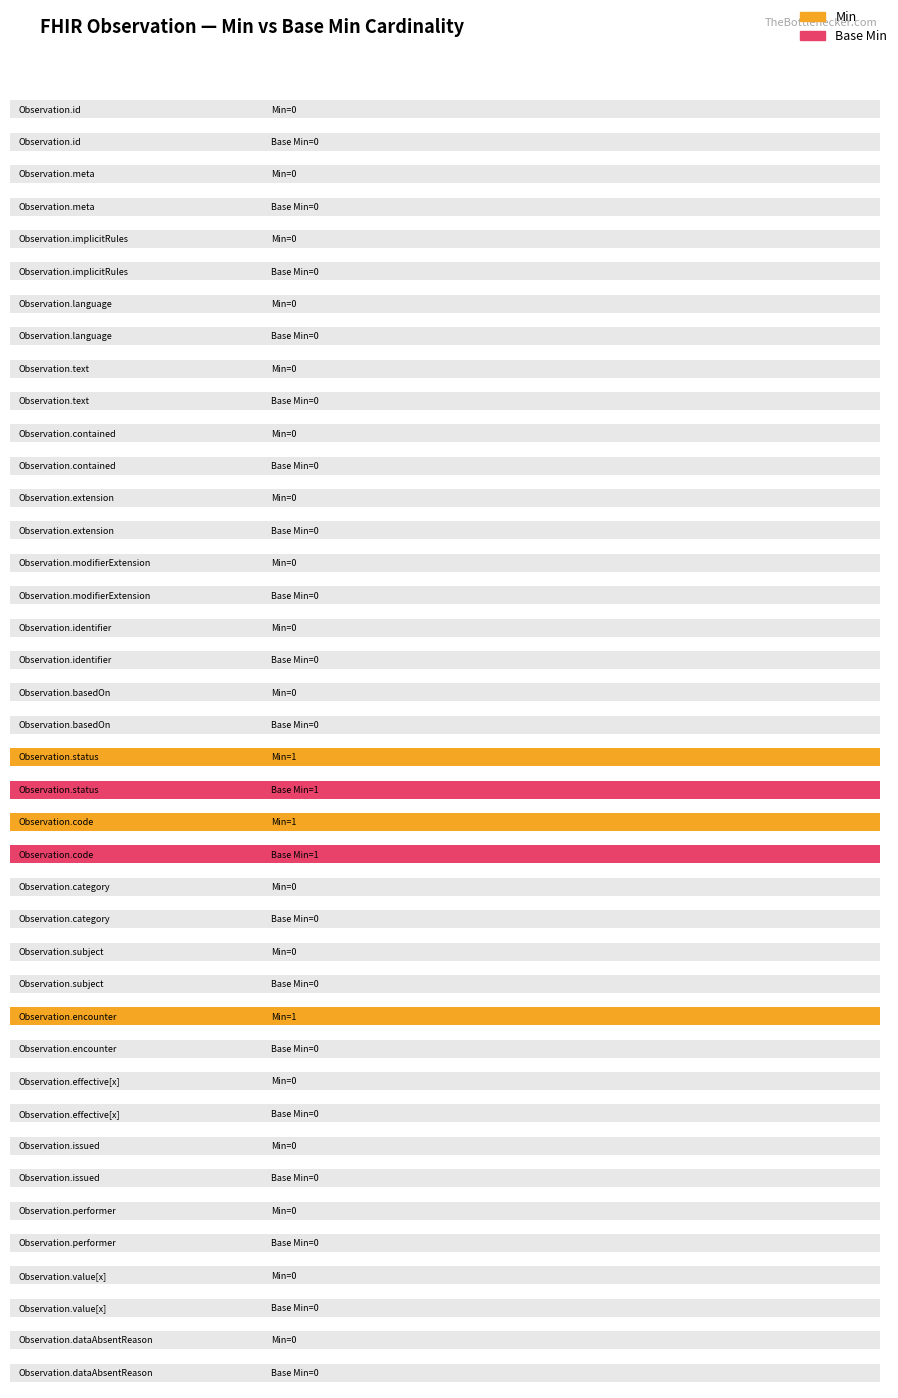

True or false: Min has a value of 0 at Observation.effective[x].

False